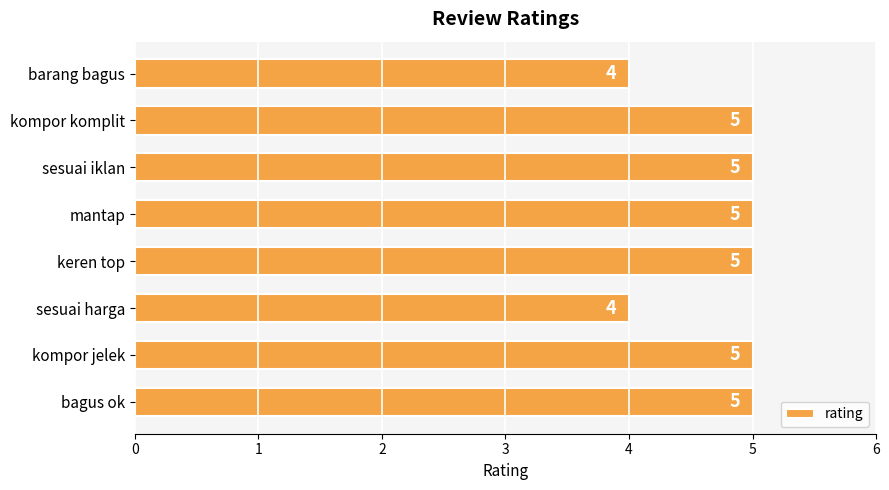

What is the change in value from sesuai harga to kompor komplit?

+1